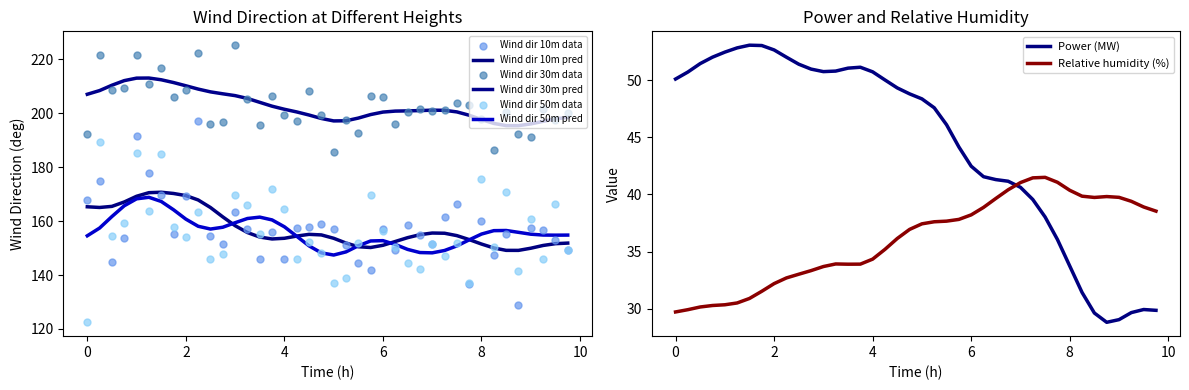

What is the highest value of the Power (MW) series?

53.0